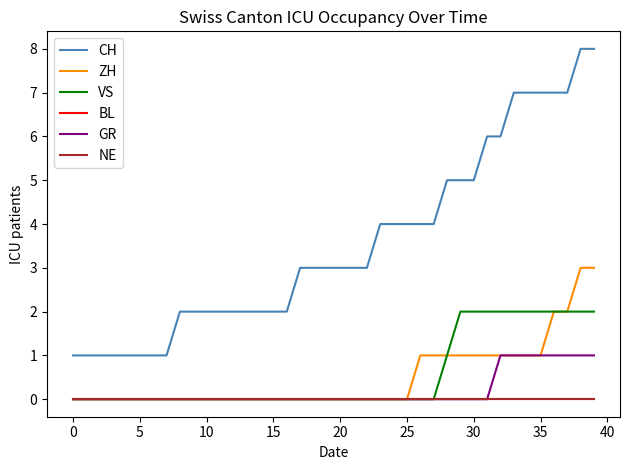

True or false: BL and NE intersect in this chart.

False